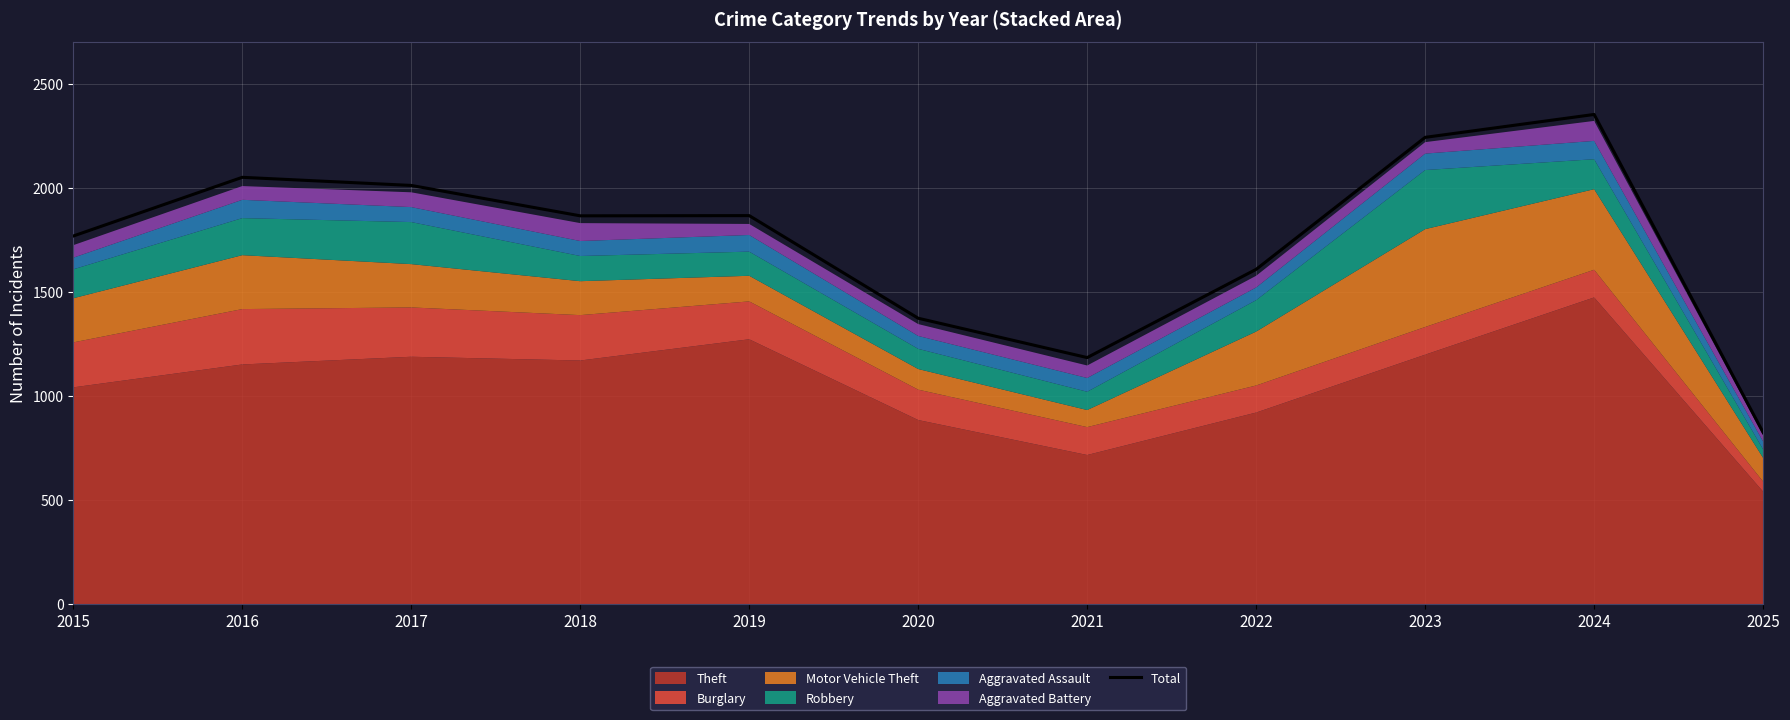

Which has a higher value, 2019 or 2024?

2024